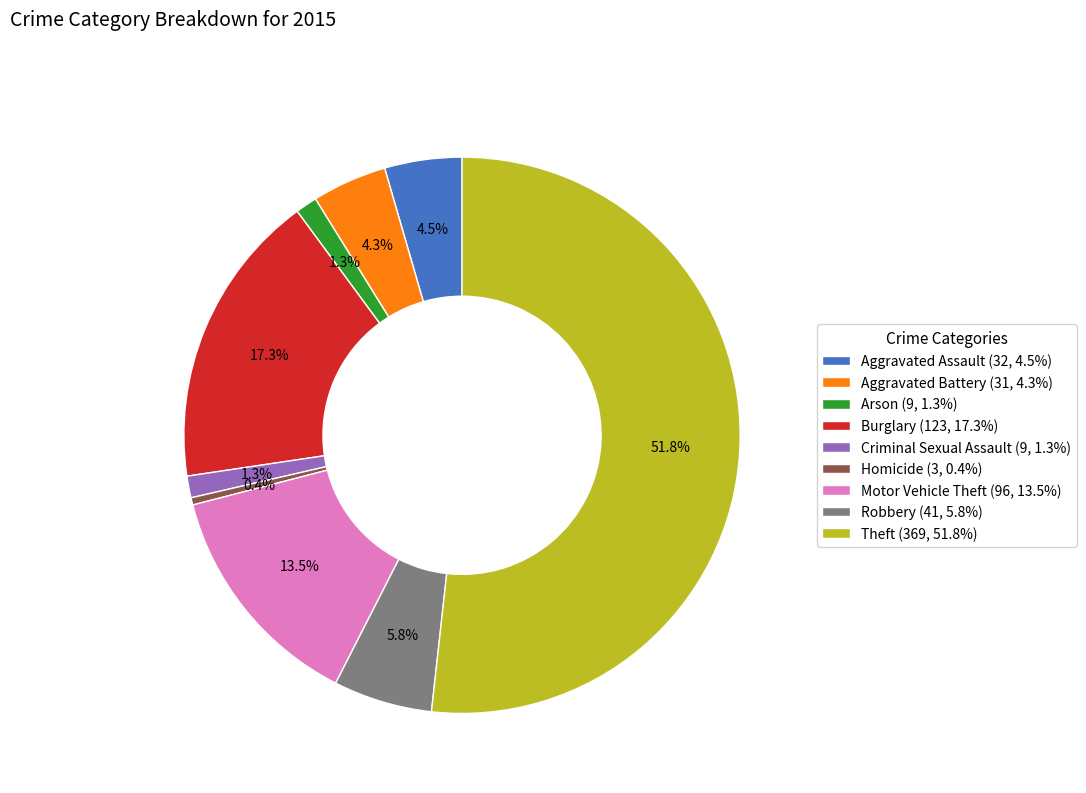

Does Criminal Sexual Assault account for over 50% of the chart?

No